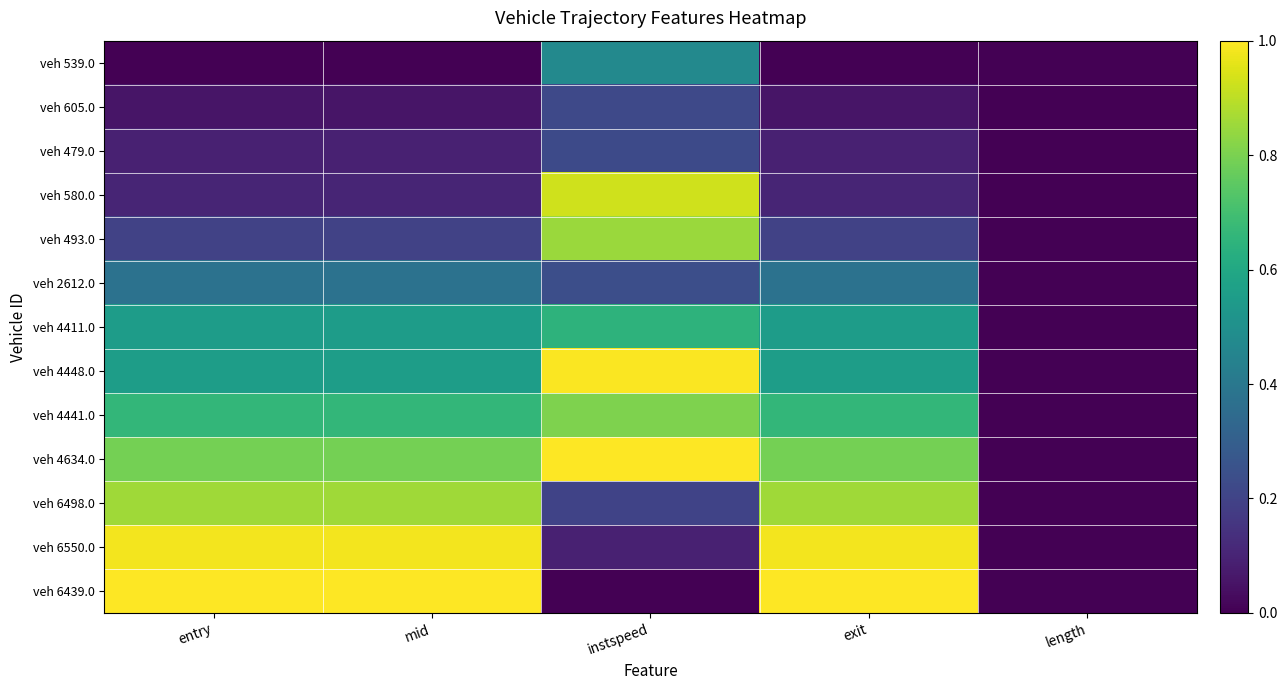

Rank the series by their maximum value, from highest to lowest.

veh 6439.0, veh 4634.0, veh 4448.0, veh 6550.0, veh 580.0, veh 6498.0, veh 493.0, veh 4441.0, veh 4411.0, veh 539.0, veh 2612.0, veh 479.0, veh 605.0